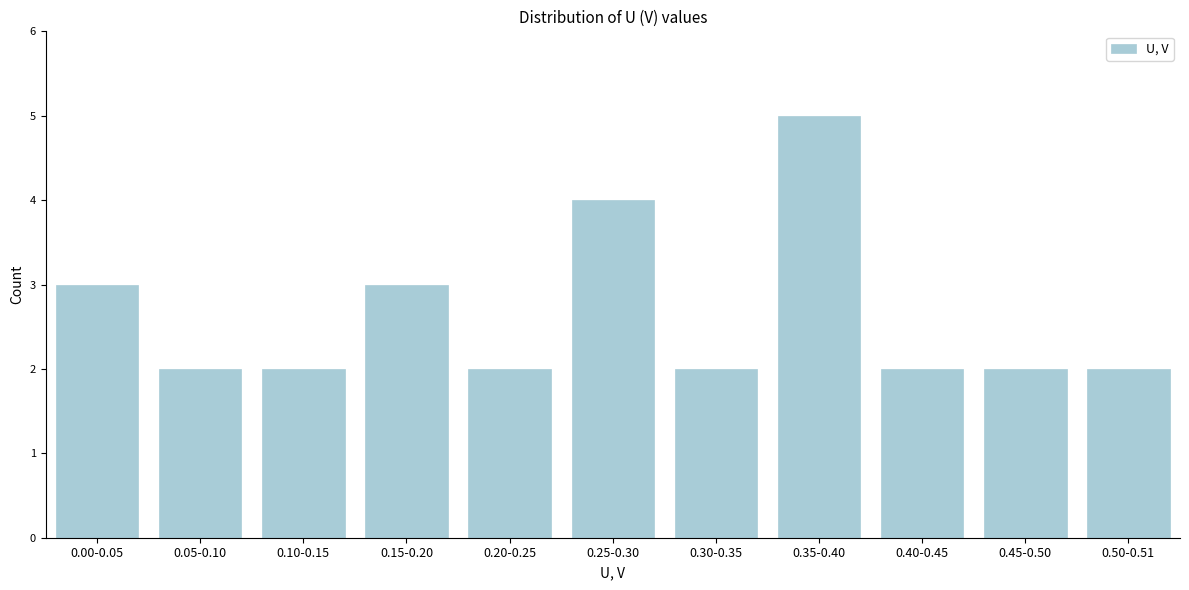

Reading left to right, what are all the values shown in this chart?

3	2	2	3	2	4	2	5	2	2	2